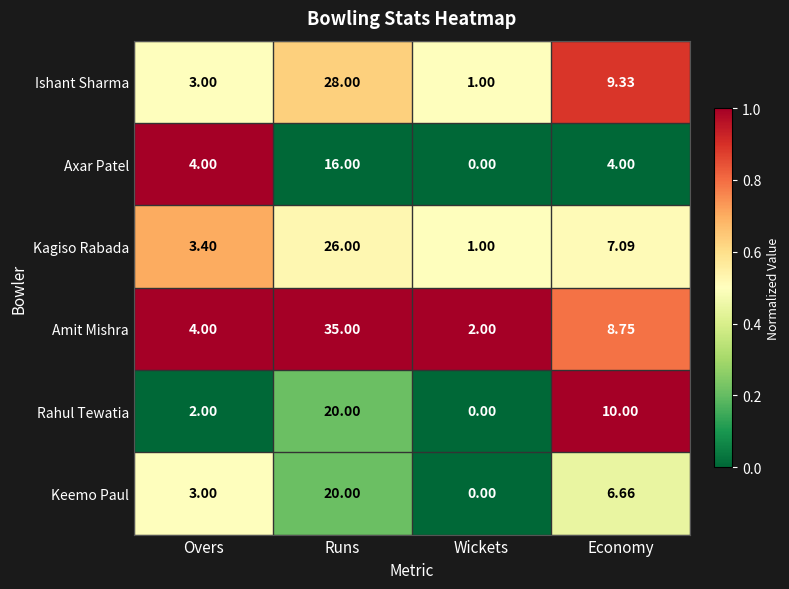

List the labels in order of Keemo Paul value, smallest first.

Wickets, Overs, Economy, Runs